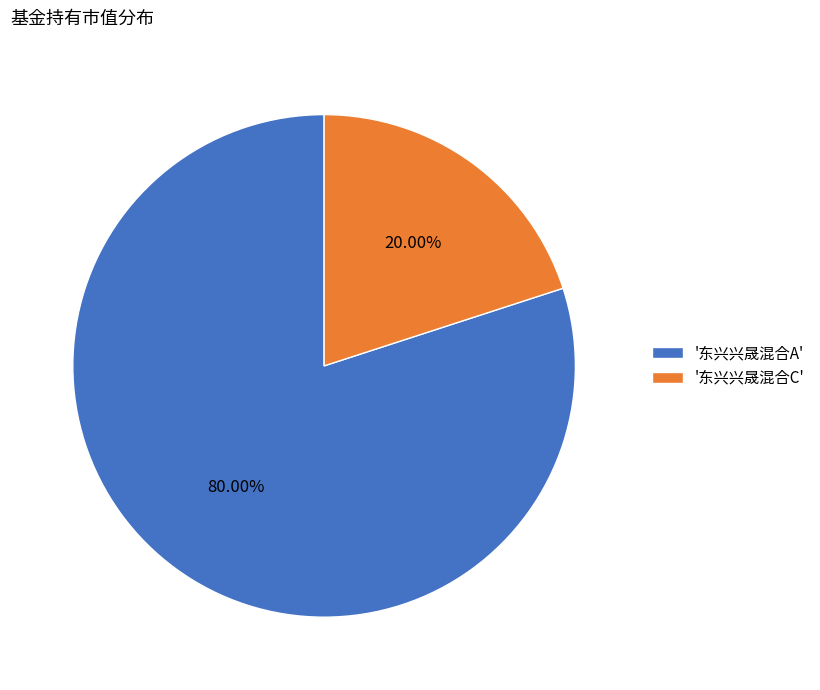

Between '东兴兴晟混合C' and '东兴兴晟混合A', which is larger?

'东兴兴晟混合A'